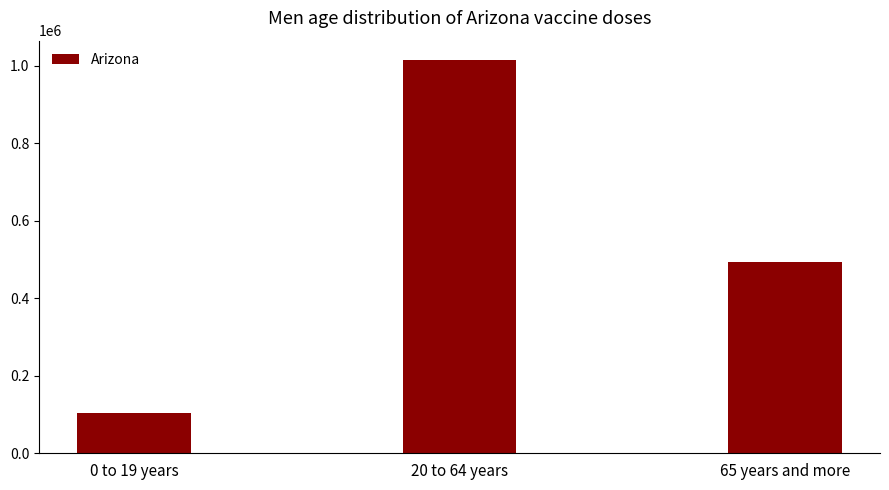

At which category does the chart reach its peak across all series?

20 to 64 years